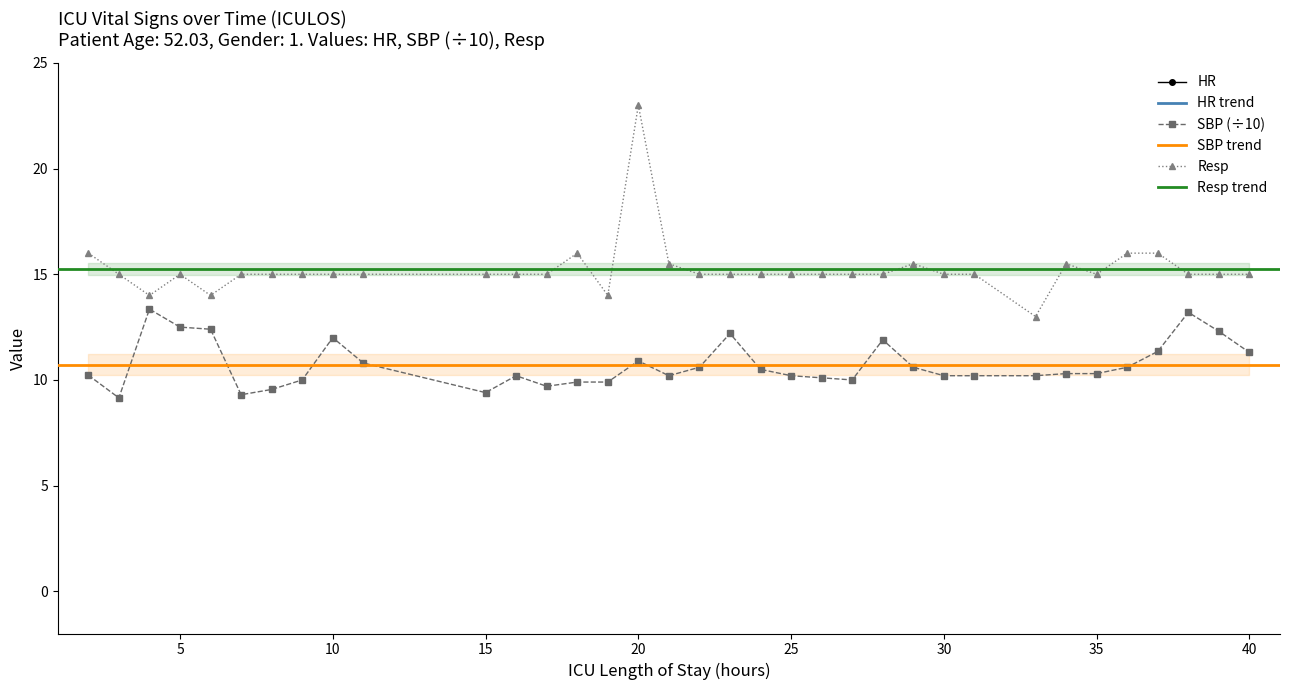

Does the chart have visible grid lines?

No